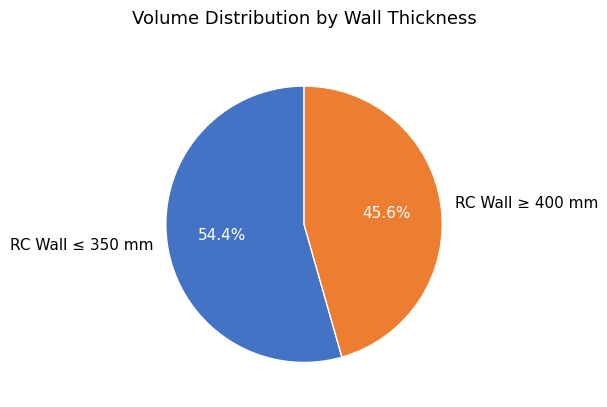

Rank the categories by value from lowest to highest.

RC Wall ≥ 400 mm, RC Wall ≤ 350 mm